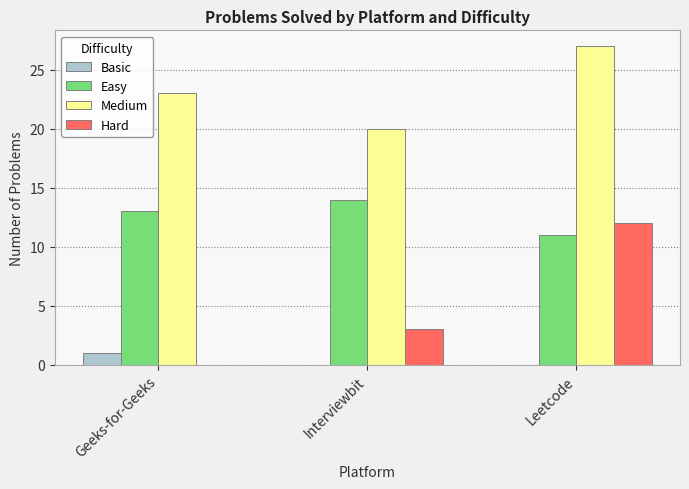

How many distinct data groups are displayed?

4